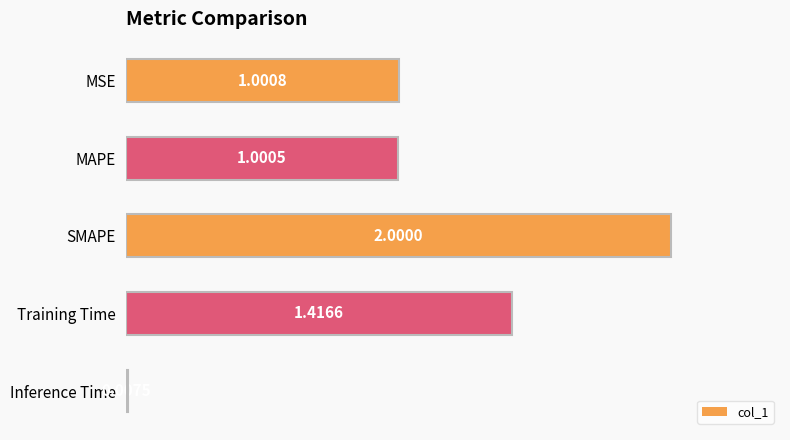

List the labels in order of value, largest first.

SMAPE, Training Time, MSE, MAPE, Inference Time